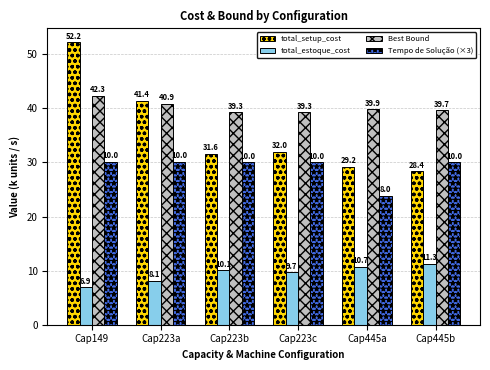

What position from the right is Cap223c?

3